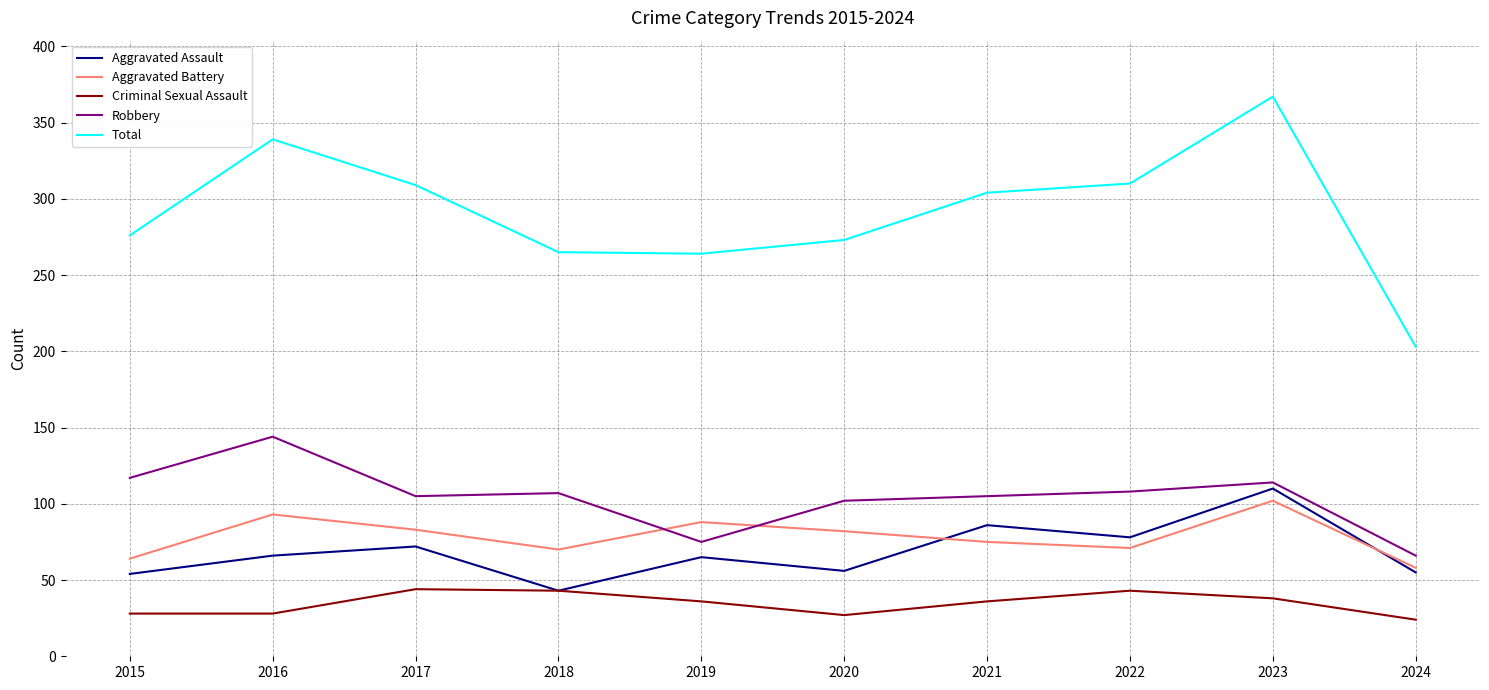

The value of Aggravated Assault at 2022 is 78. True or false?

True